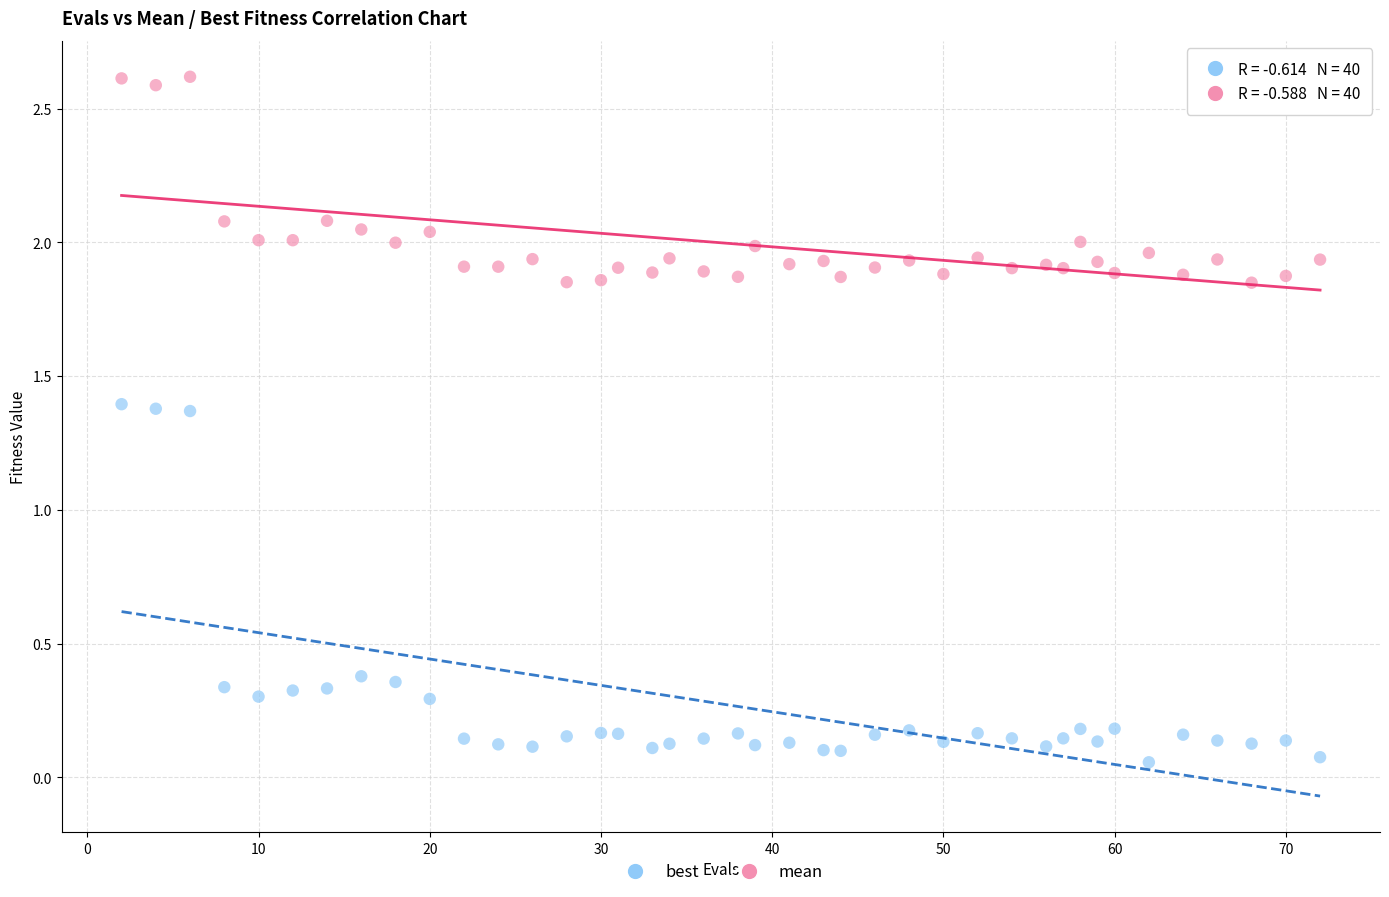

Across all data points, what is the range of X values (max minus min)?

70.0